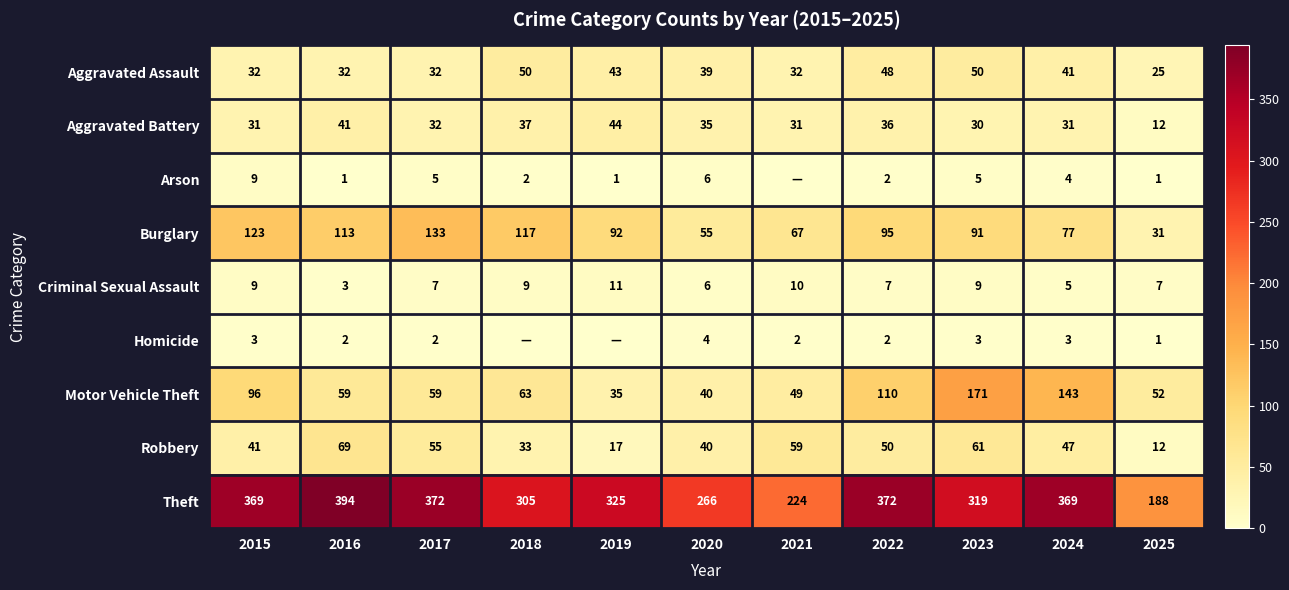

At which label does Motor Vehicle Theft first exceed 59?

2015